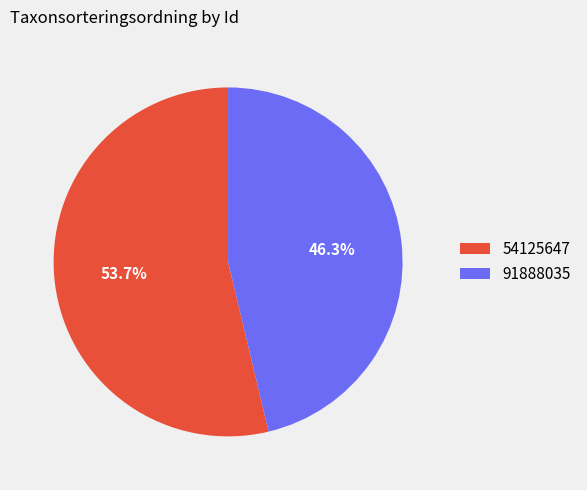

What is the smallest slice in the pie chart?

91888035